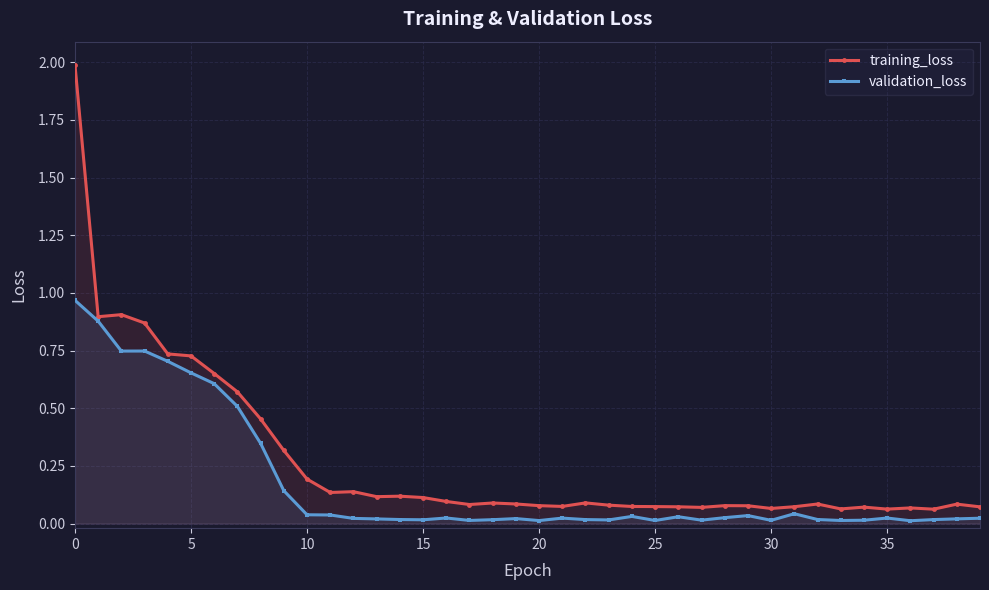

What is the sum of all validation_loss values?

6.9